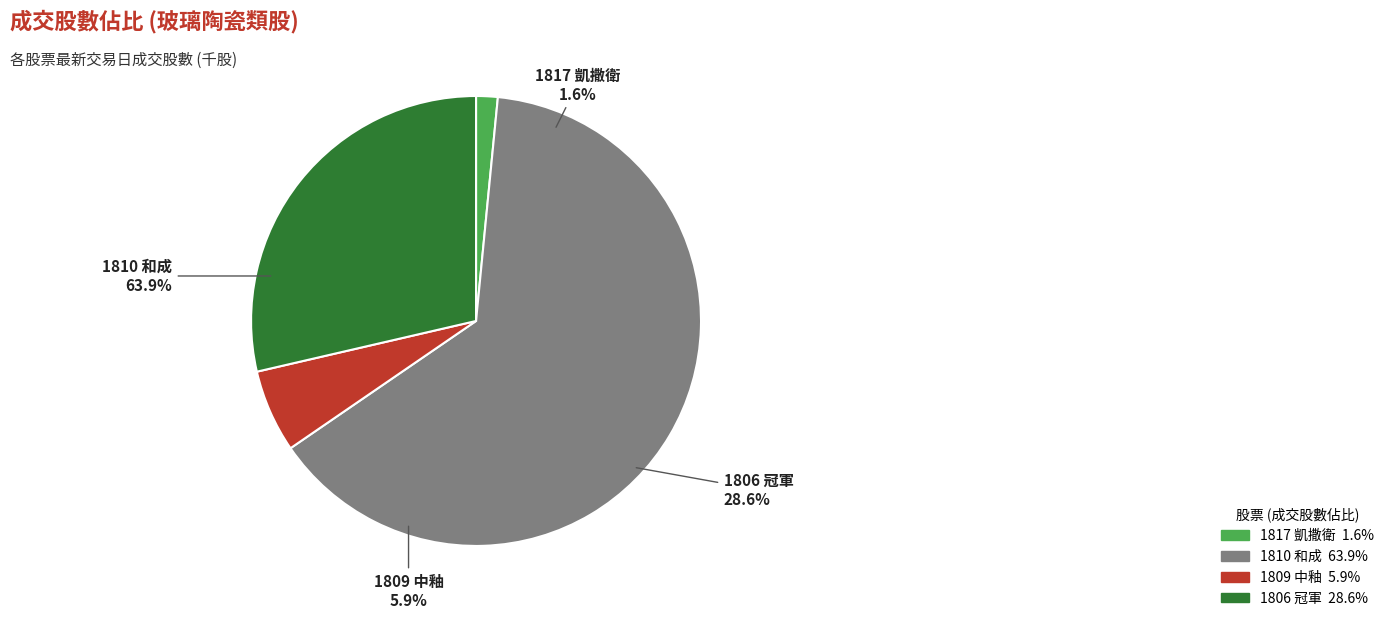

To the nearest percent, what is the difference between the 1810 and 1809 slice percentages?

58%